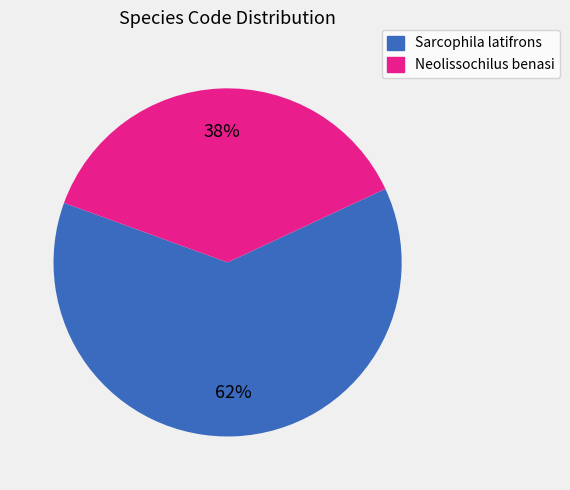

Is there a majority slice in this chart?

Yes